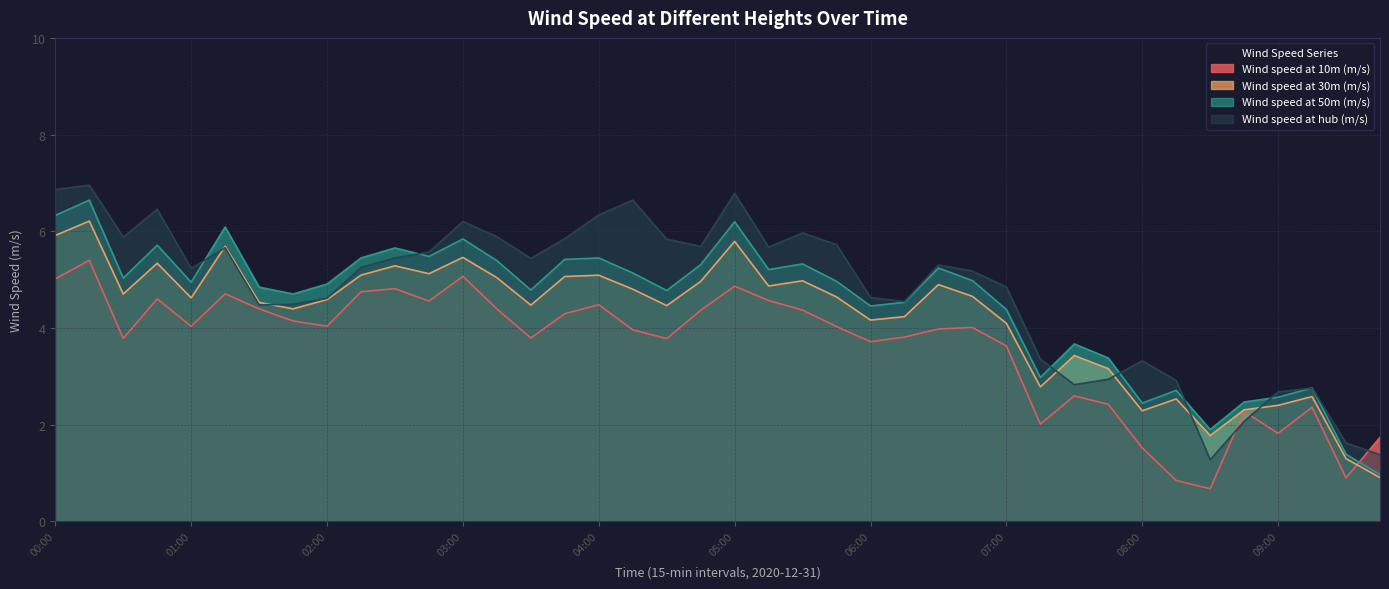

What is the total value across all series at 00:45?

22.1